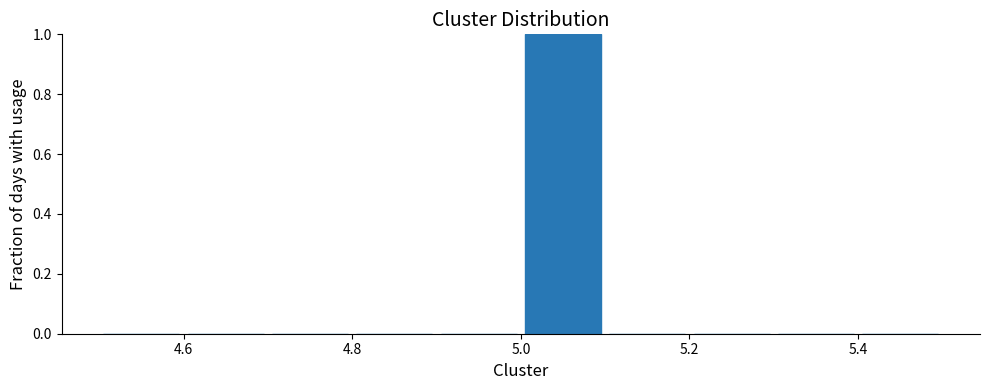

Reading left to right, list every bar in this chart as the range it spans on the x-axis followed by its height. The values are not printed on the chart, so give them approximately, as read against the axis.

4.5 to 4.6: 0
4.6 to 4.7: 0
4.7 to 4.8: 0
4.8 to 4.9: 0
4.9 to 5.0: 0
5.0 to 5.1: 1
5.1 to 5.2: 0
5.2 to 5.3: 0
5.3 to 5.4: 0
5.4 to 5.5: 0